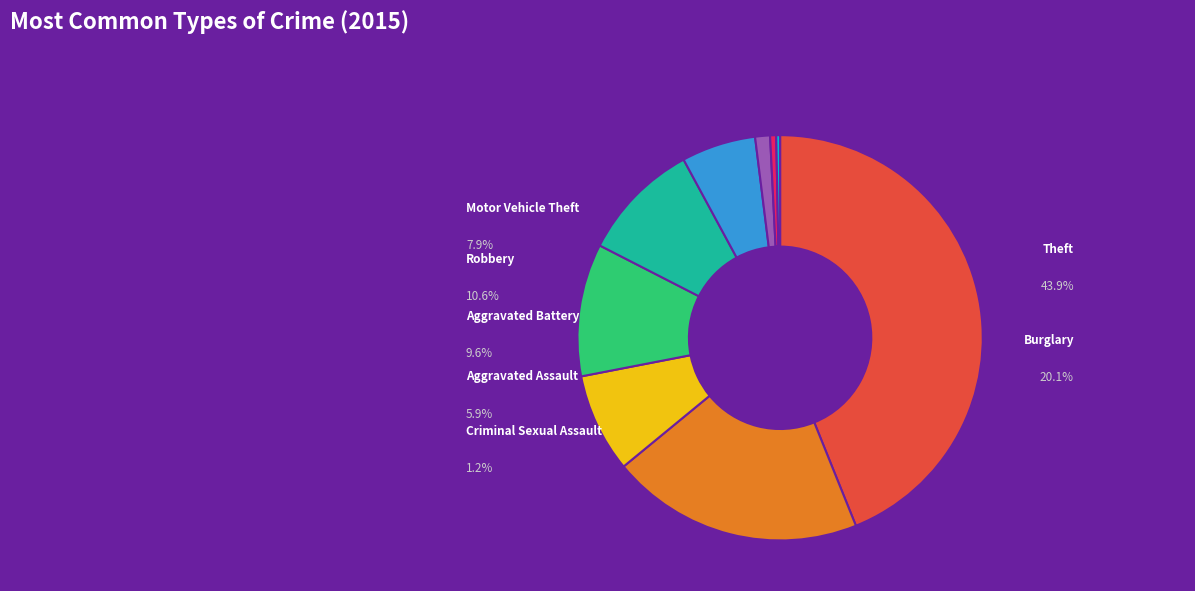

Is there any slice that represents more than half of the pie?

No